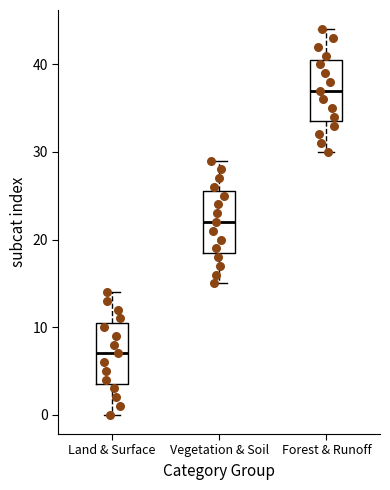

Where is the lower edge of the box for Land & Surface on the y-axis? The values are not printed on the chart, so give them approximately, as read against the axis.

4